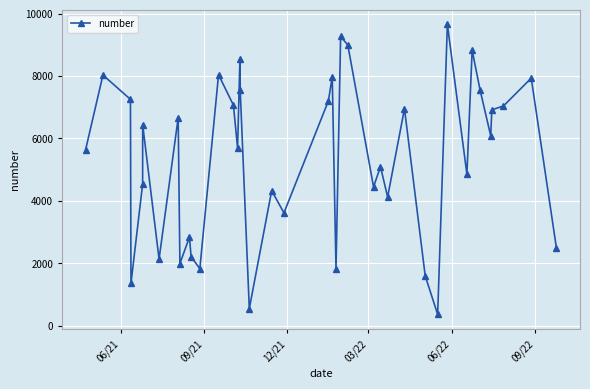

What is the maximum value shown in the chart?

9650.3